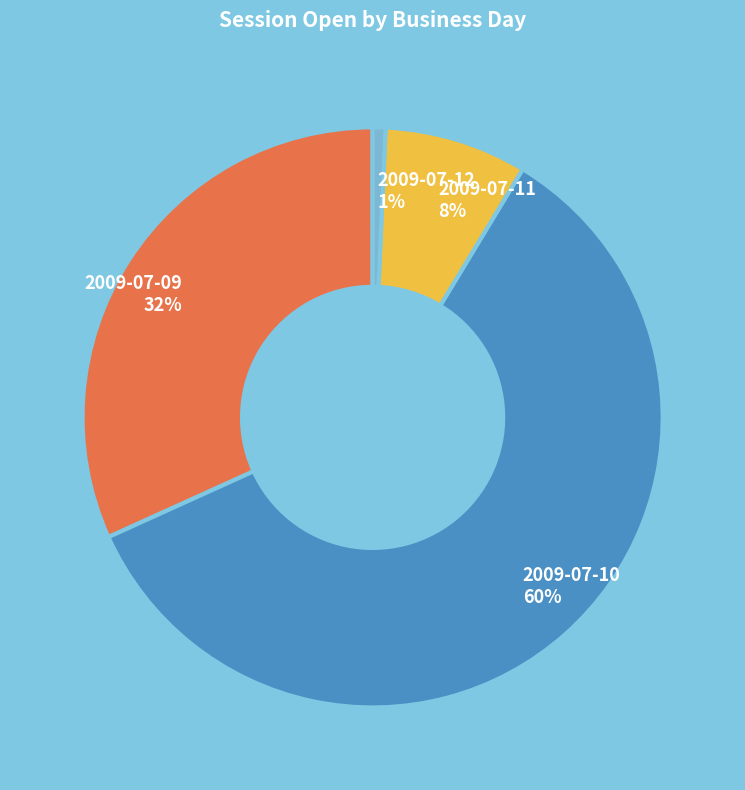

Which category has the smallest portion of the pie?

2009-07-12